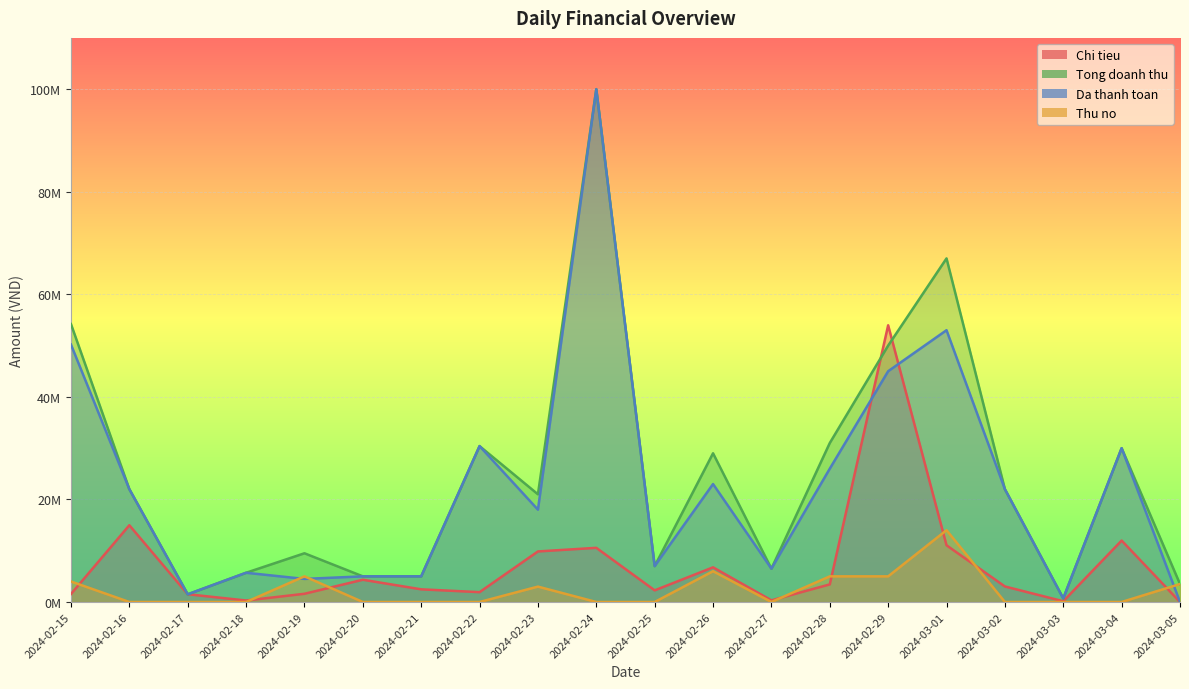

What is the difference between the second highest and minimum values in the Da thanh toan series?

53000000